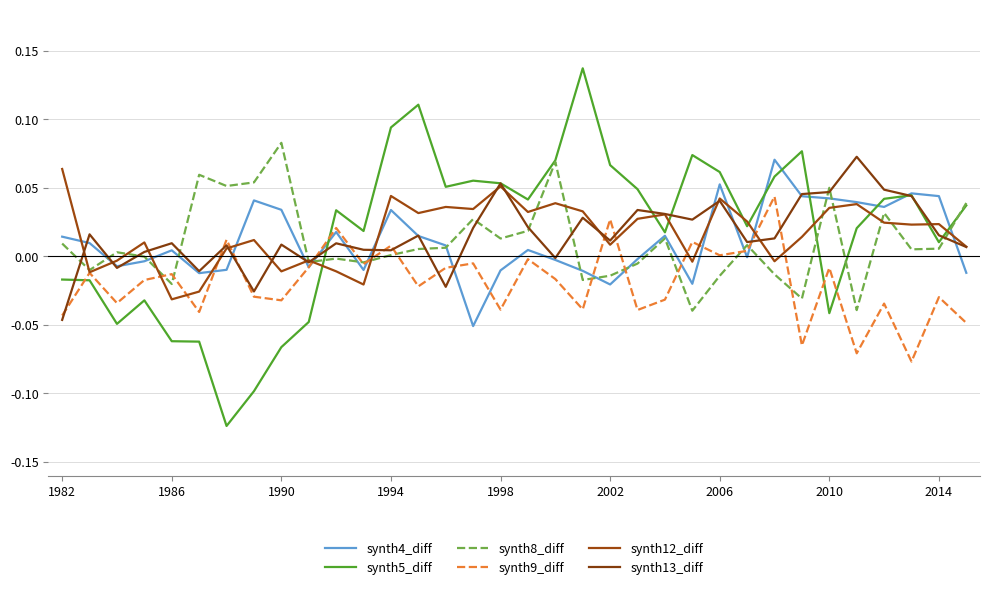

How many times do synth8_diff and synth5_diff cross each other?

4